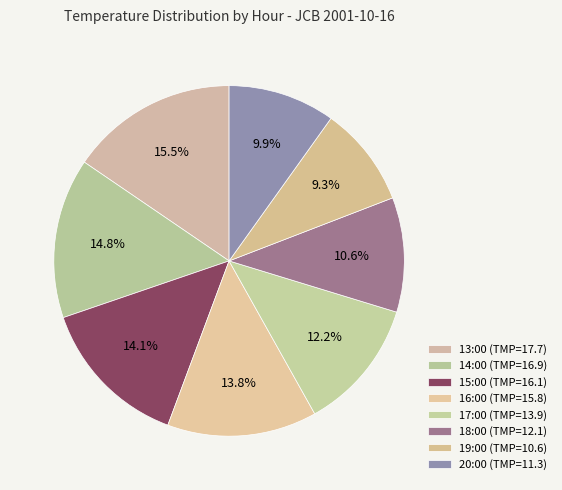

Does 16:00 (TMP=15.8) represent more than half of the total?

No